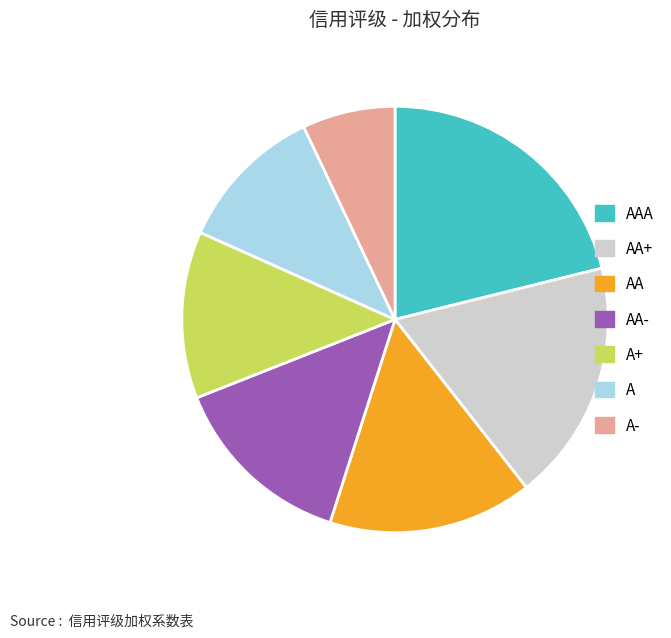

How many slices are in this pie chart?

7